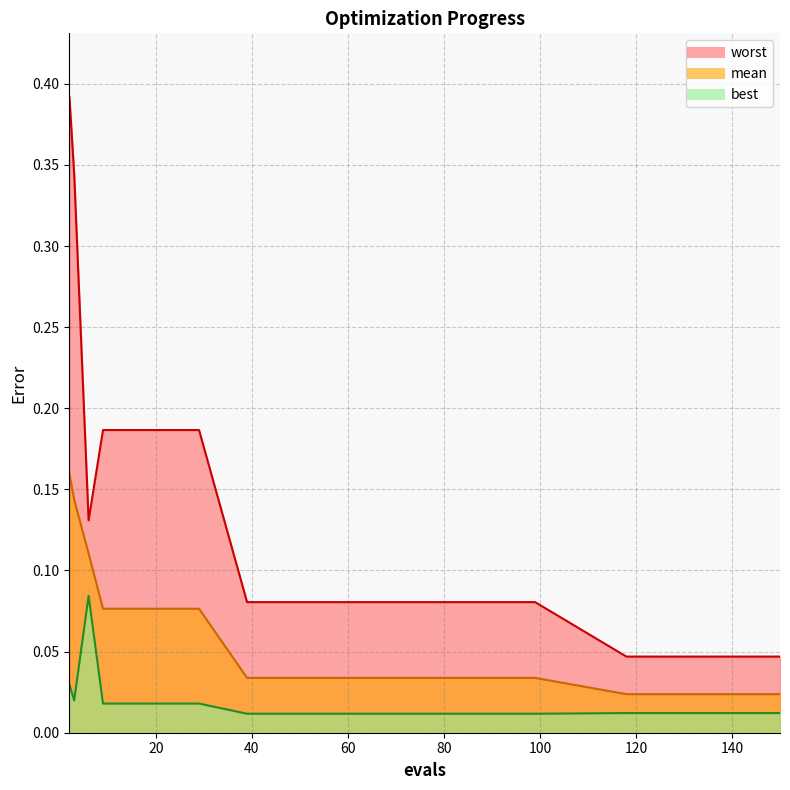

Does the chart display data point markers on the line(s)?

No